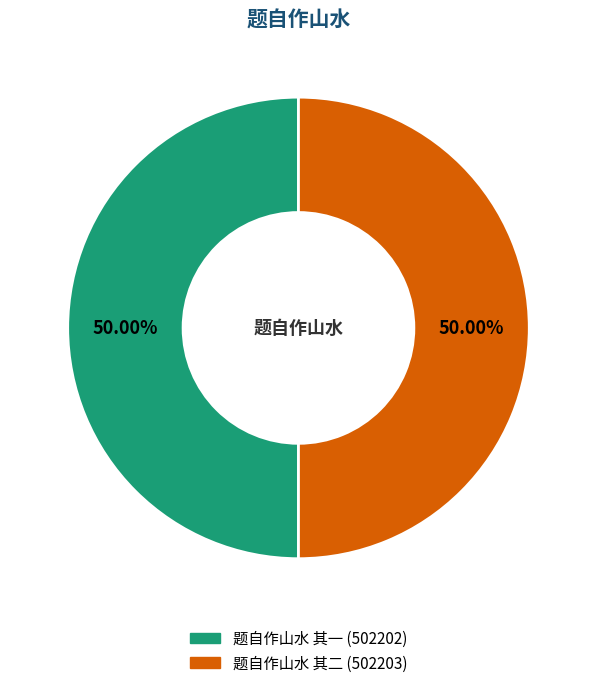

Approximately how many times larger is the value at 题自作山水 其二 compared to 题自作山水 其一?

1.0